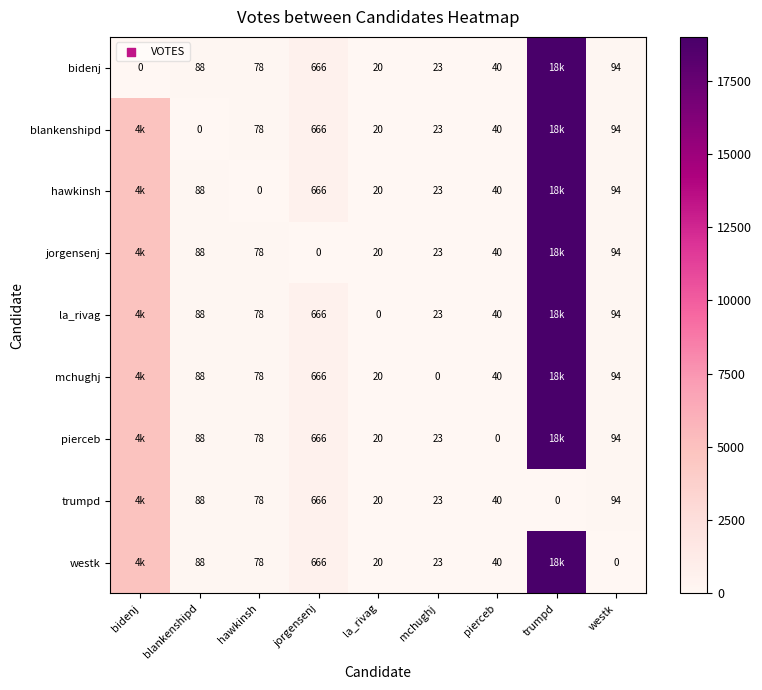

Which series changed the most between hawkinsh and pierceb?

pierceb